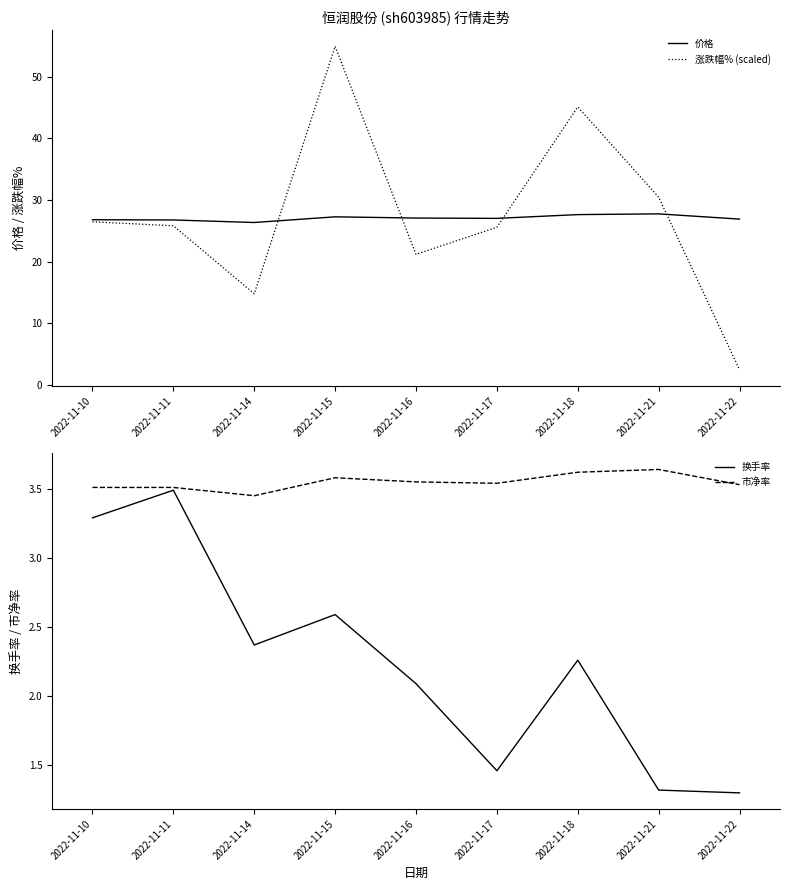

True or false: 换手率 and 涨跌幅% (scaled) intersect in this chart.

False